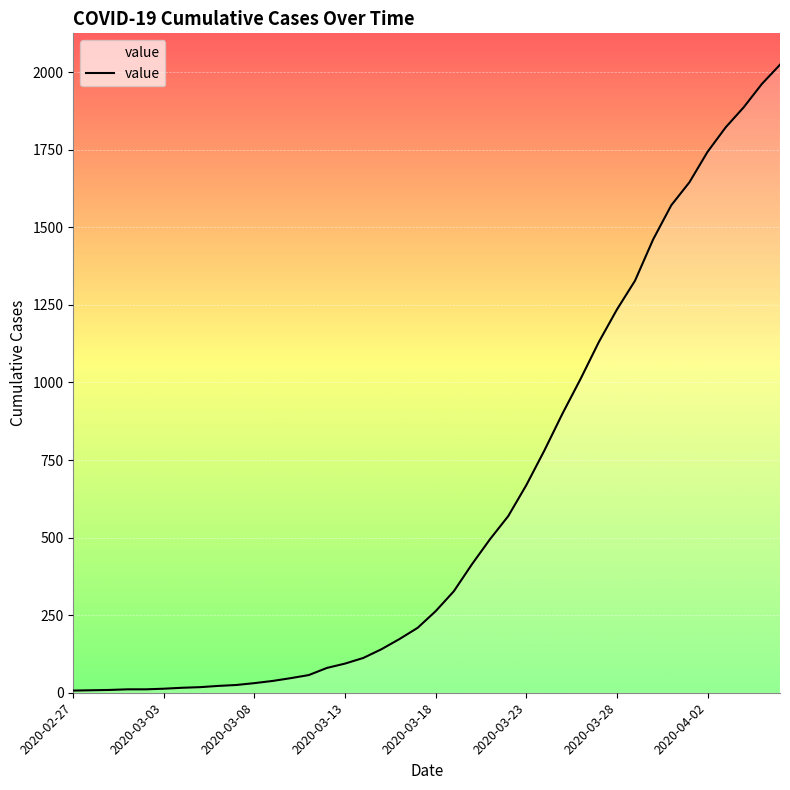

What is the maximum value shown in the chart?

2024